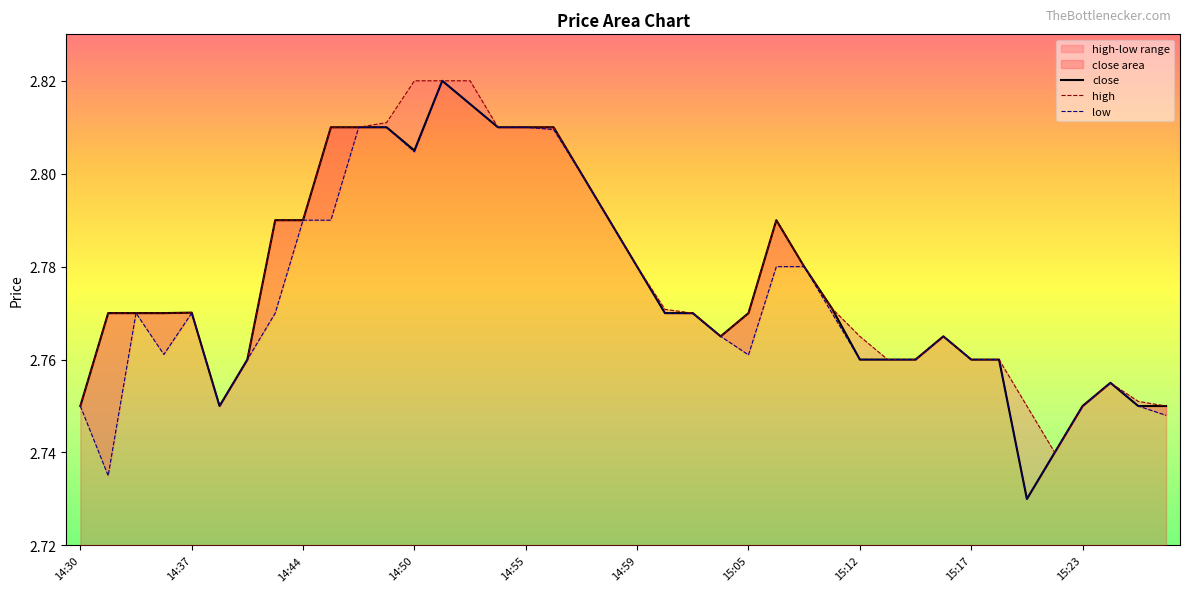

True or false: close and high cross at least once.

False